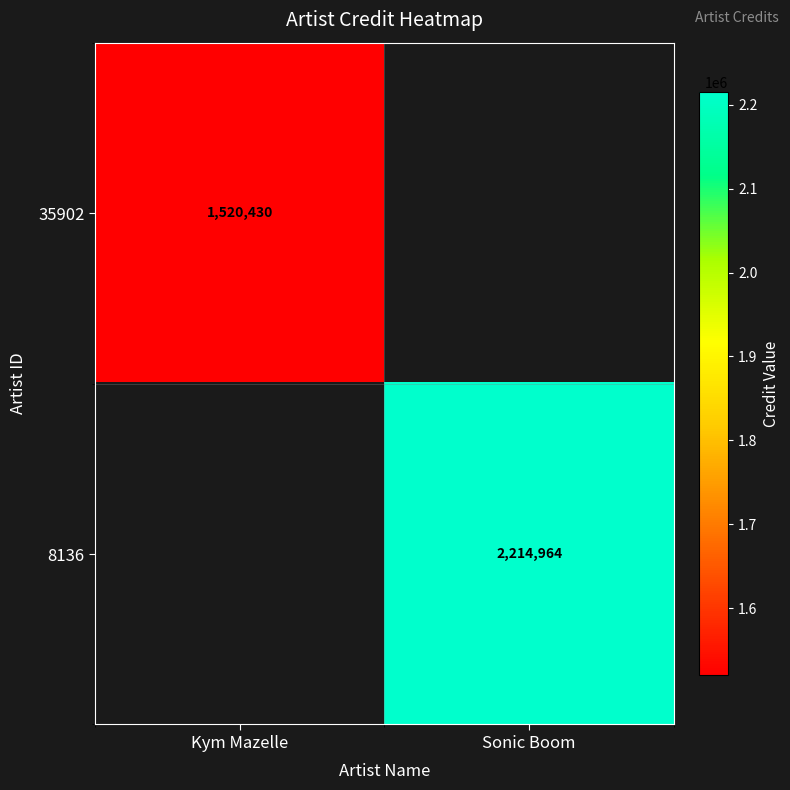

Is the value of 35902 at Kym Mazelle greater than the value of 8136 at Sonic Boom?

No